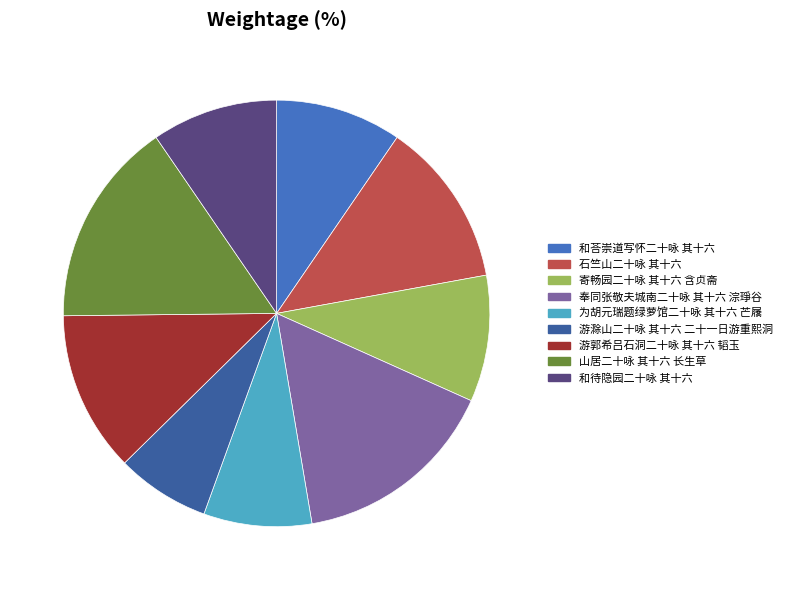

Does 游滁山二十咏 其十六 二十一日游重熙洞 represent more than half of the total?

No